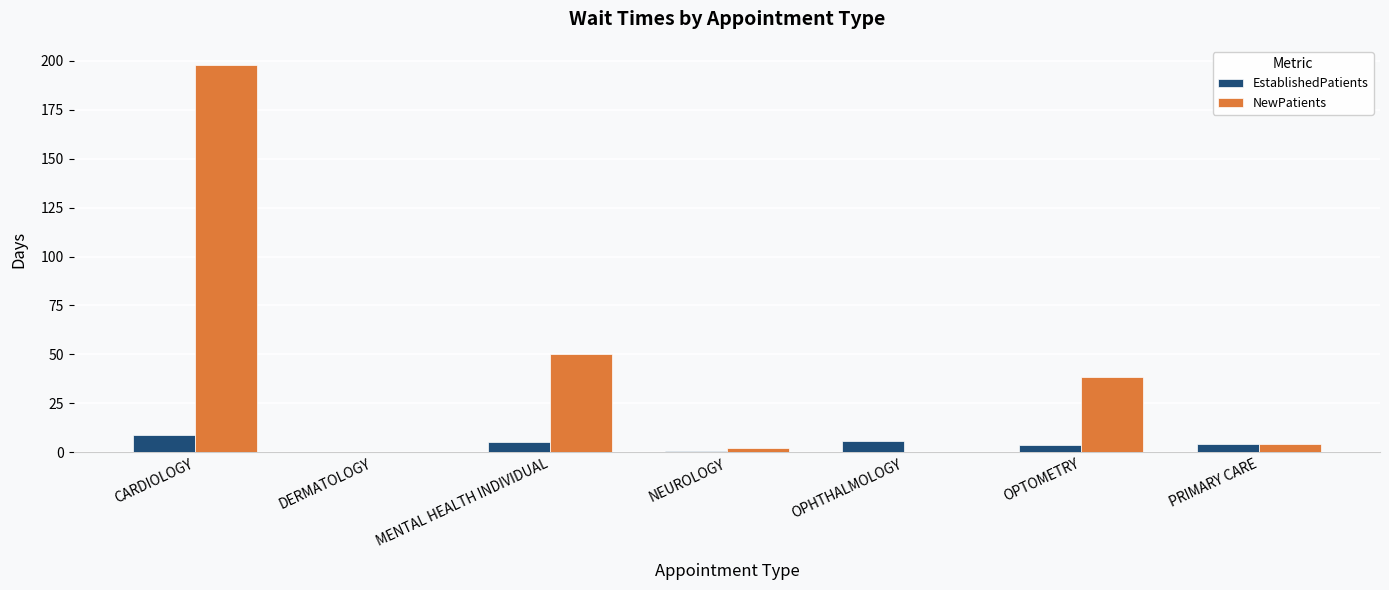

What value does the EstablishedPatients series have at CARDIOLOGY?

8.6